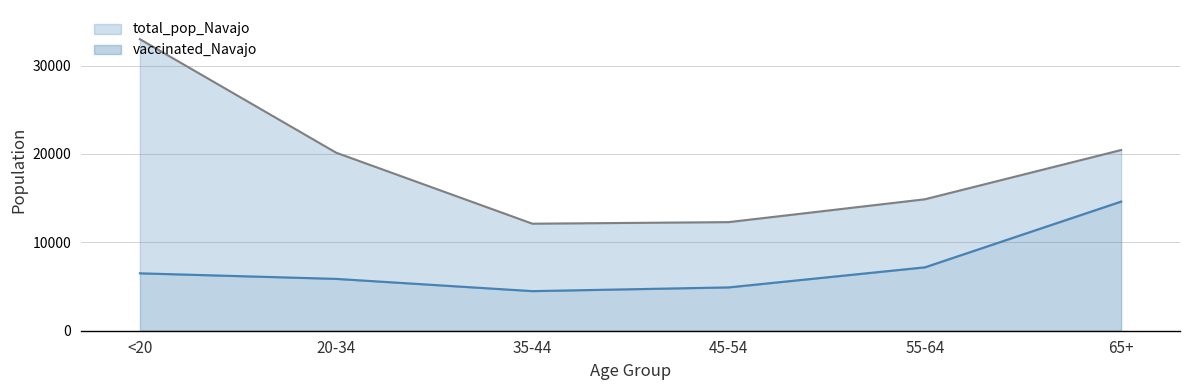

Rank the series by their maximum value, from lowest to highest.

vaccinated_Navajo, total_pop_Navajo